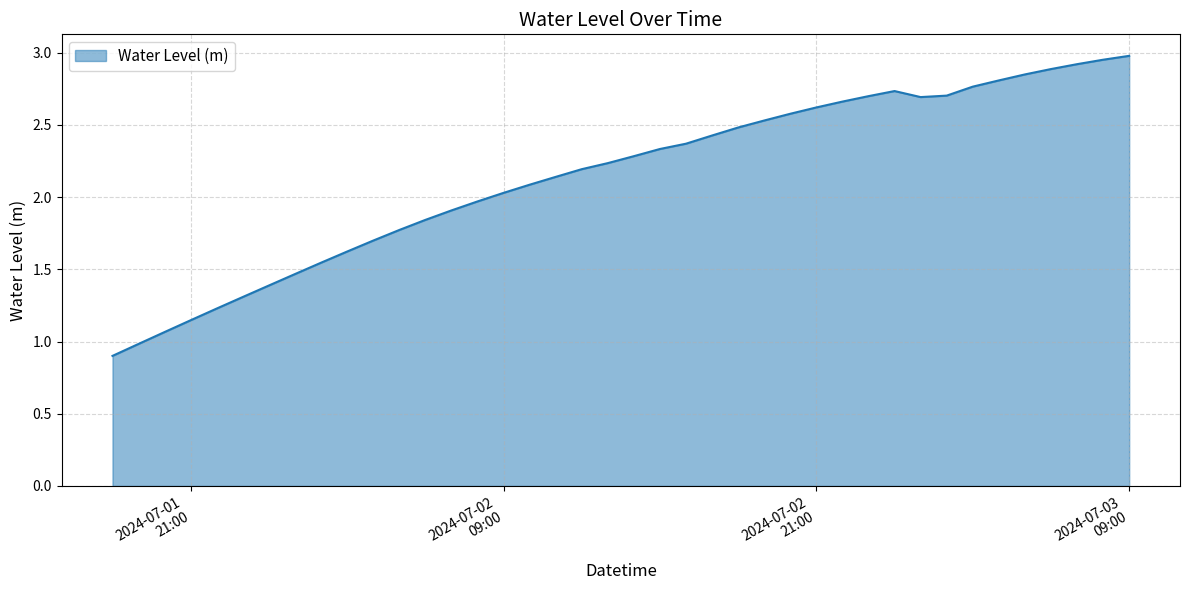

Does the chart display data point markers on the line(s)?

No